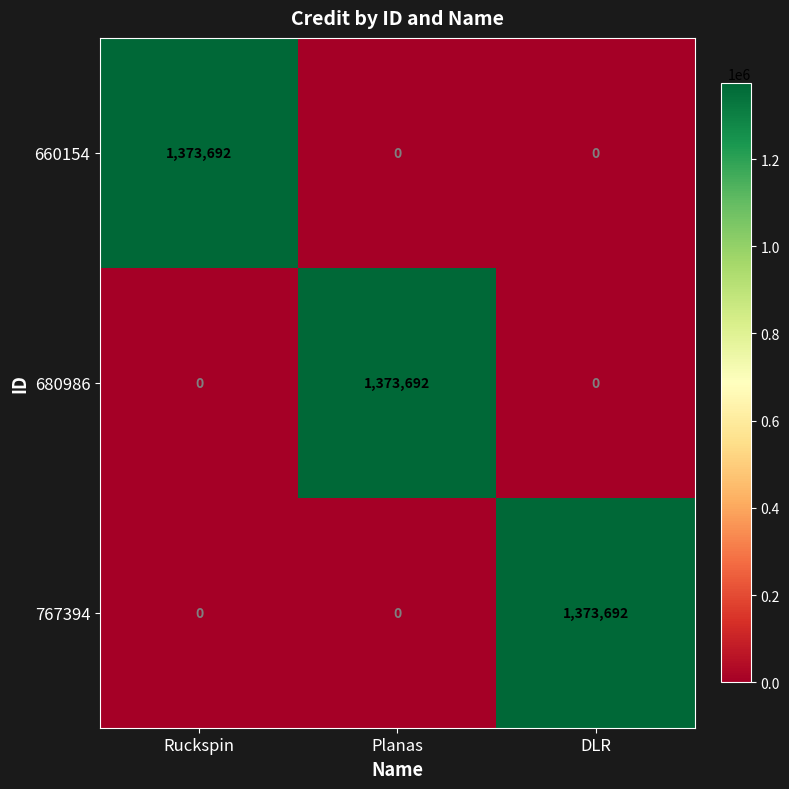

How many values in the 660154 series exceed 0?

1